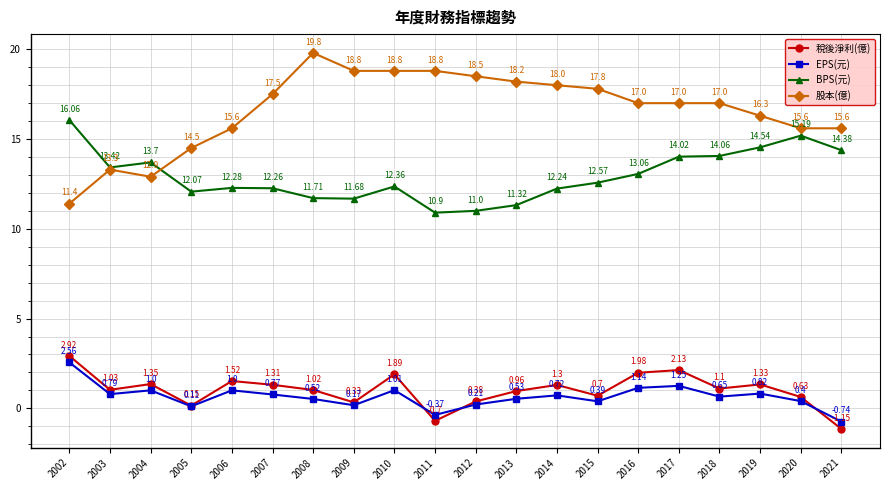

True or false: 稅後淨利(億) has more than 0 points higher than both neighbors.

True